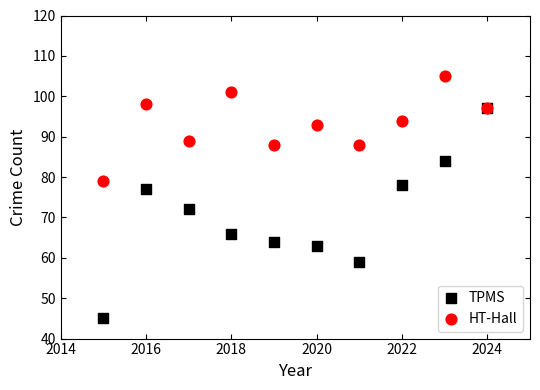

Which series contains the lowest Y value?

TPMS